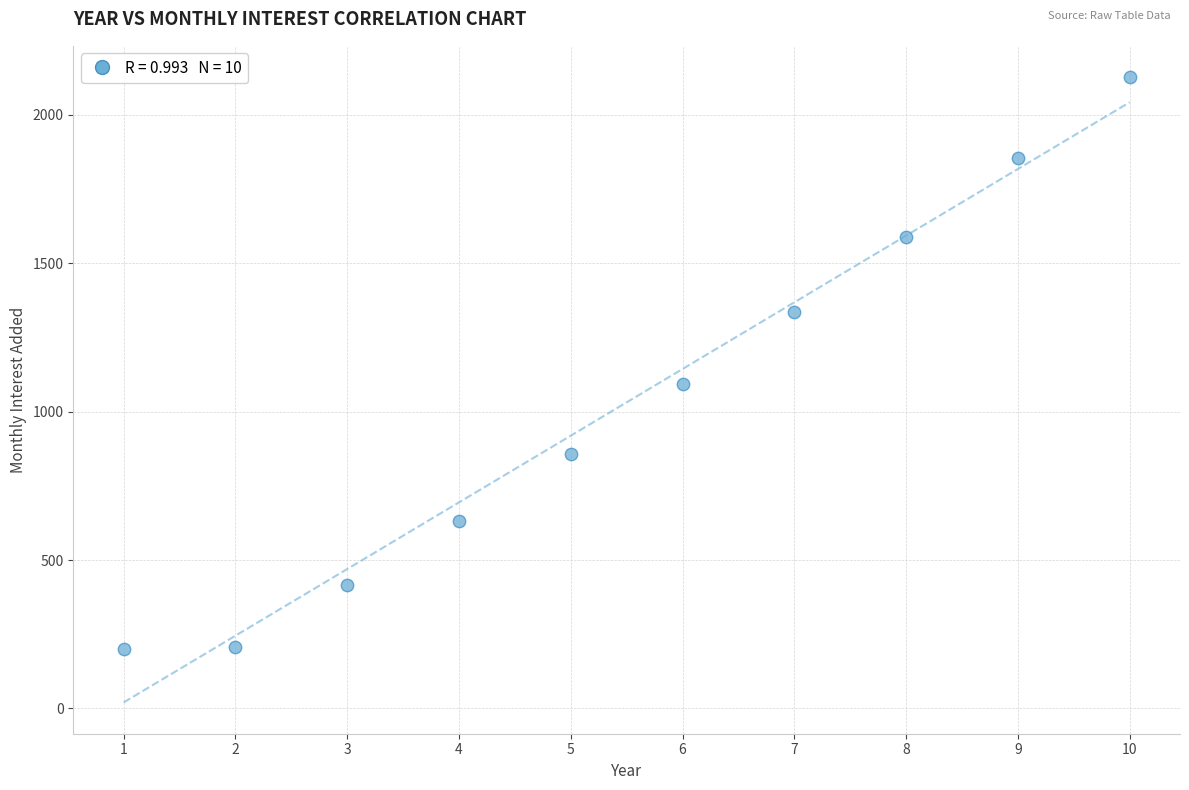

What Y value in the scatter plot is closest to 1163?

1092.6